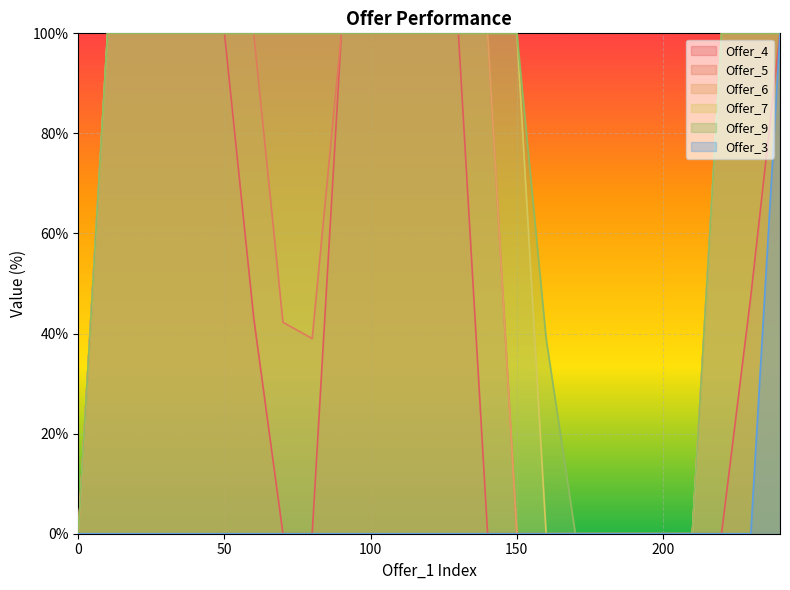

What is the difference between the highest and lowest values at 50?

100.0